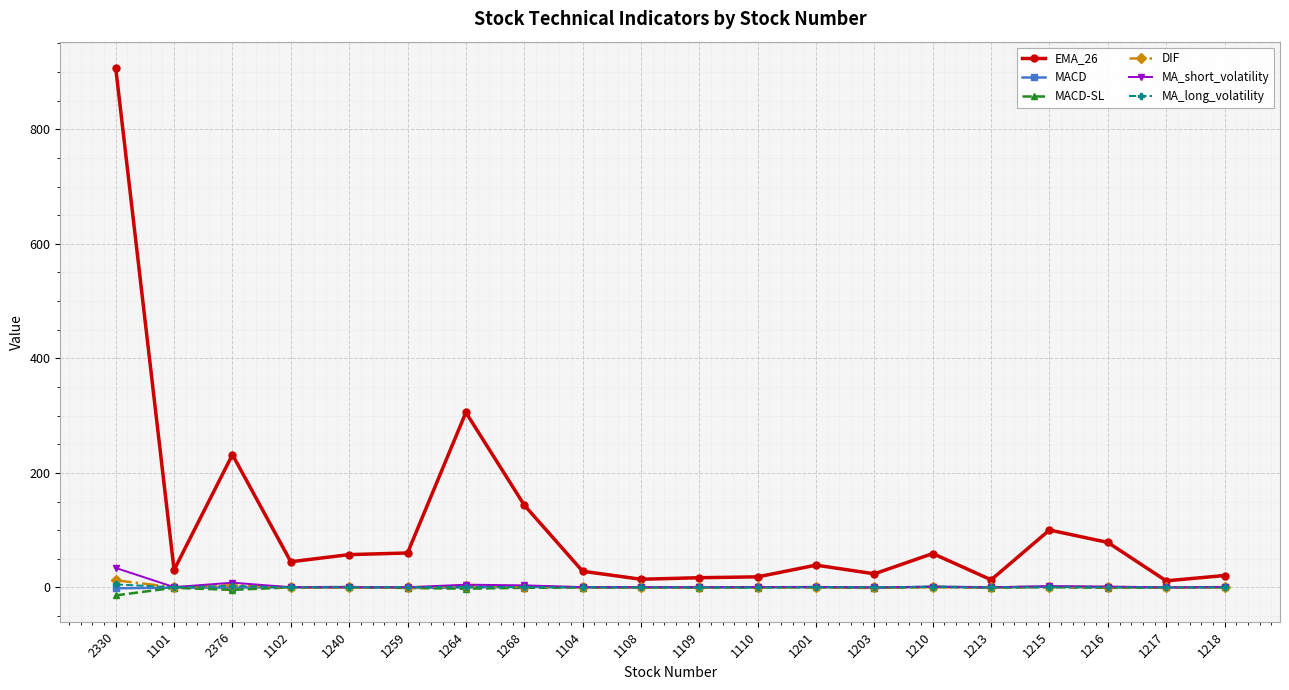

What is the total value across all series at 1210?

63.7